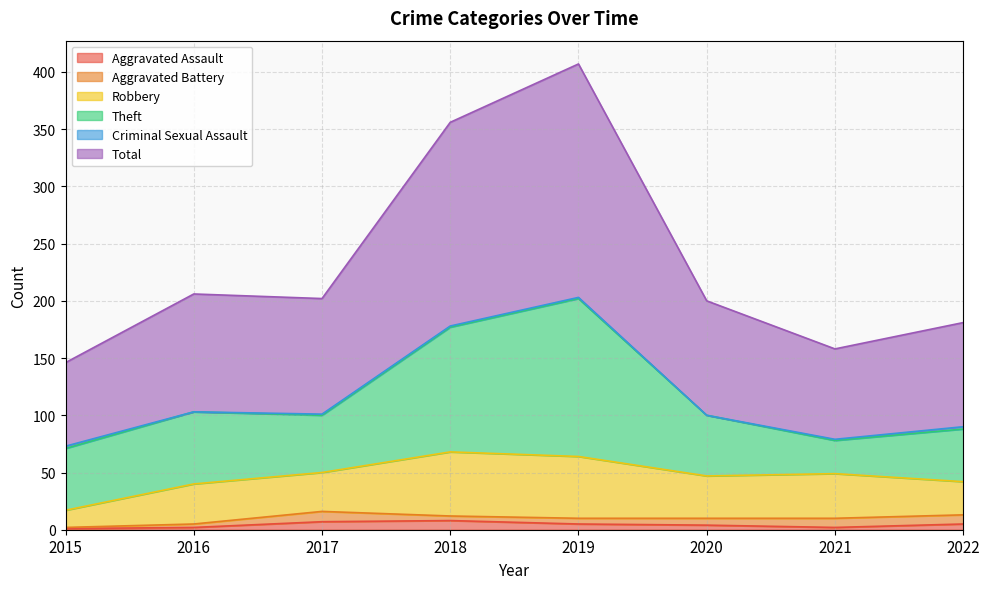

At which category does Aggravated Battery reach its first local valley?

2018